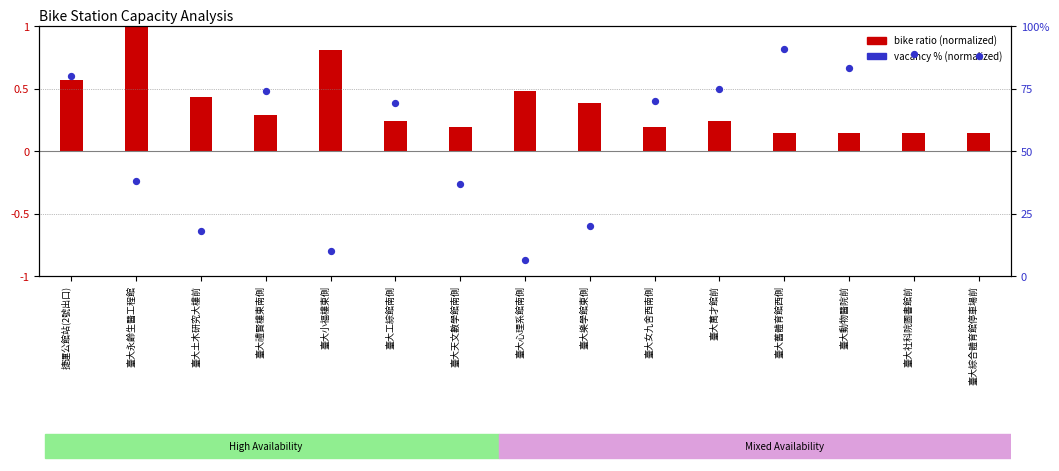

Is the value of vacancy % (normalized) at 臺大天文數學館南側 greater than the value of bike ratio (normalized) at 臺大綜合體育館停車場前?

Yes